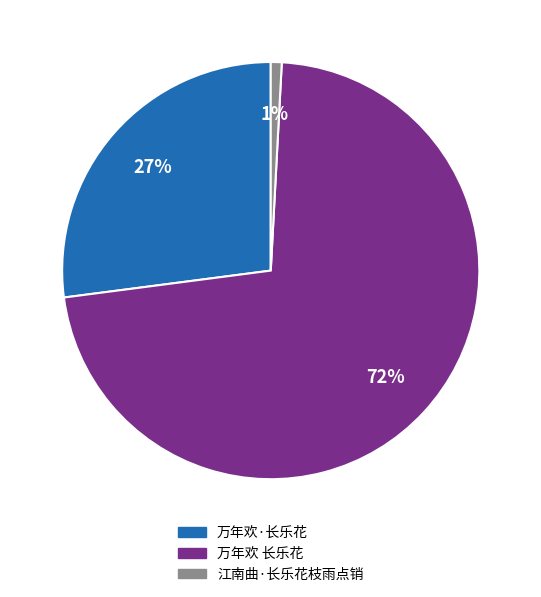

Which category has the biggest portion of the pie?

万年欢 长乐花